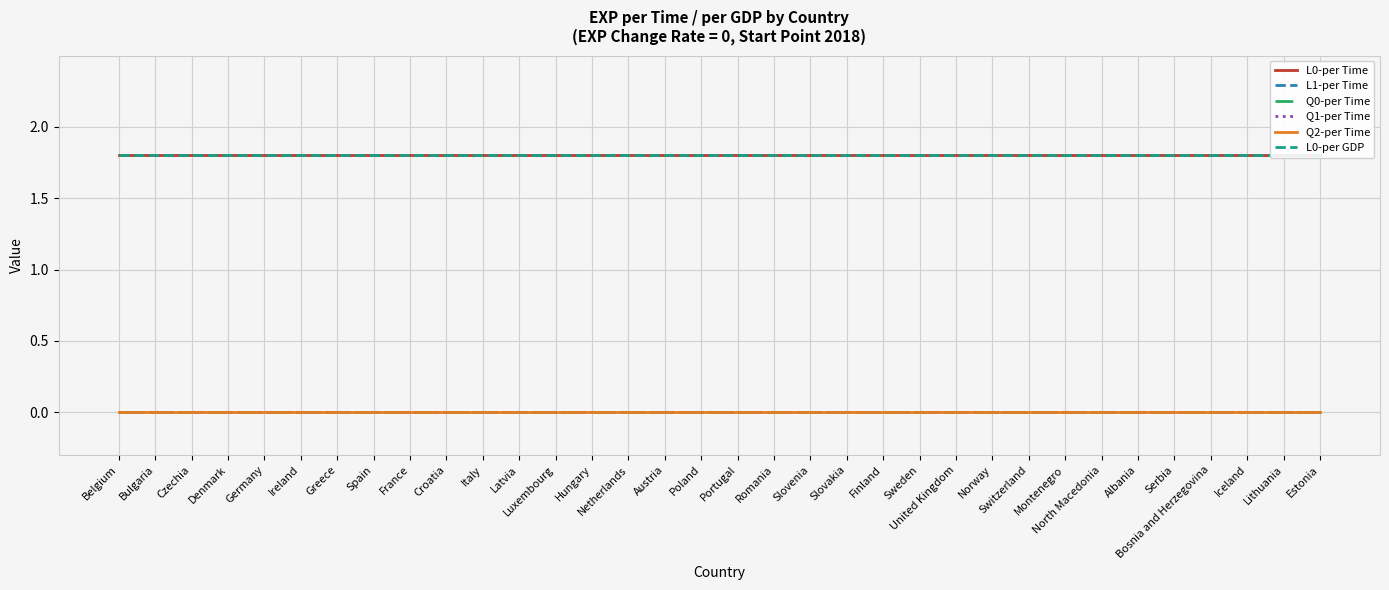

How many lines are shown in the chart?

6